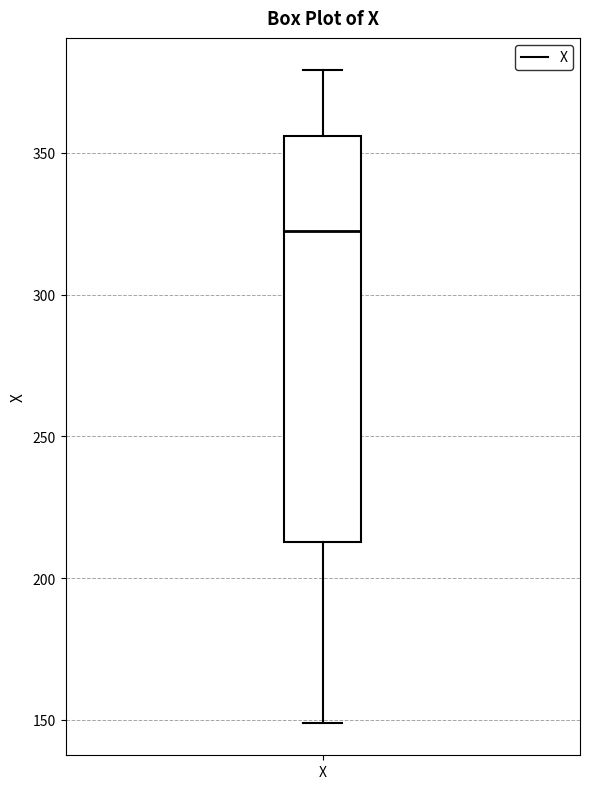

Read this box plot against the y-axis: the position of the median line, the range covered by the box, and the ends of both whiskers. The values are not printed on the chart, so give them approximately, as read against the axis.

median 325, box 215 to 355, whiskers 150 to 380